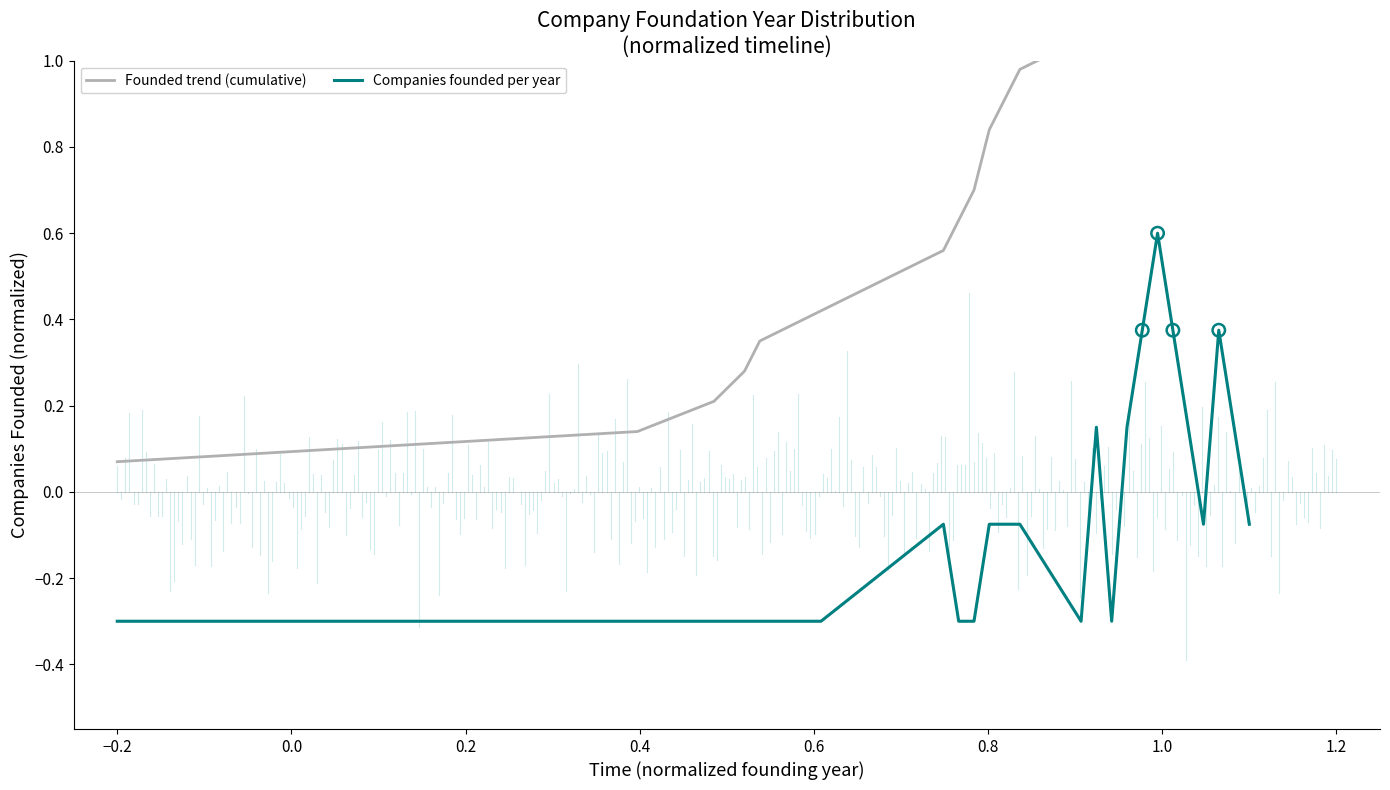

At how many categories does at least one series exceed 0?

22